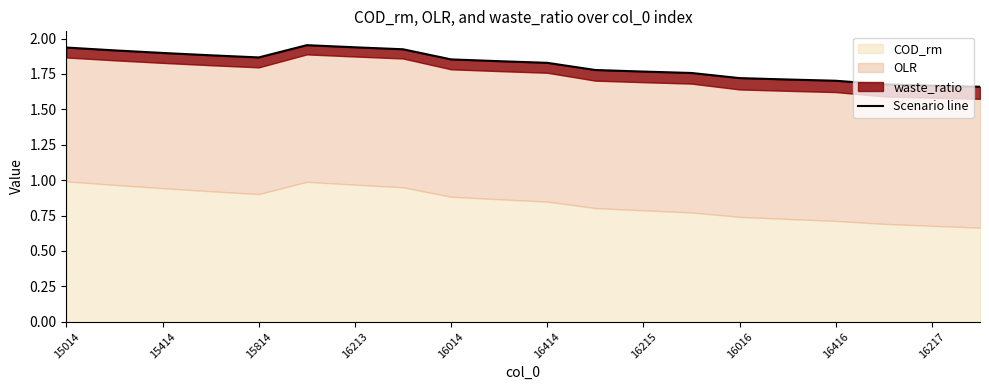

What is the sum of all values?

36.3